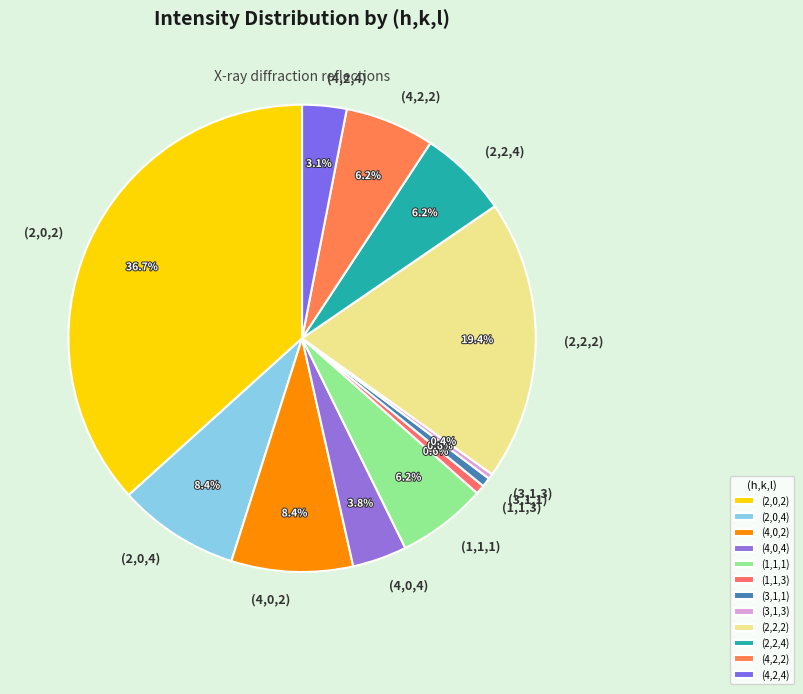

How many slices are in this pie chart?

12